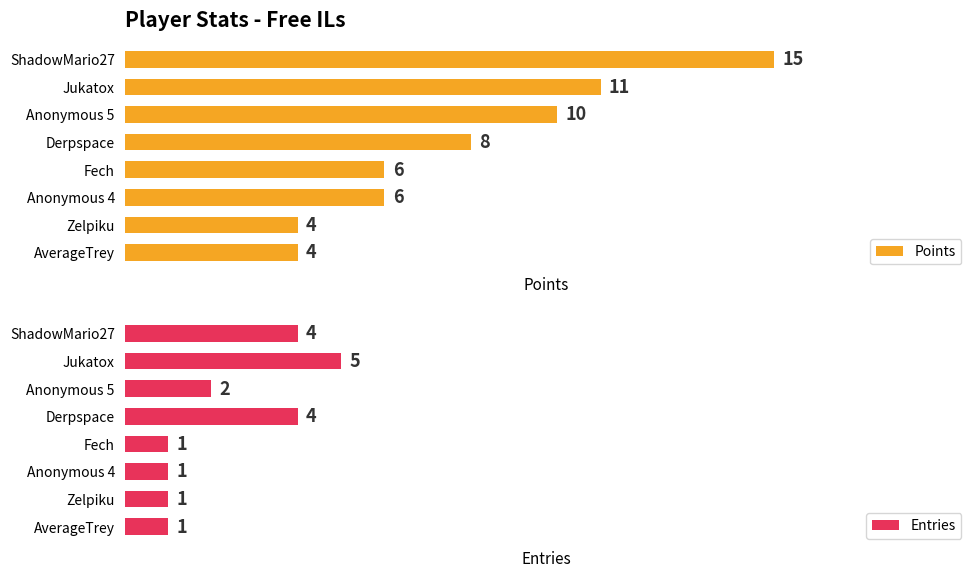

Which series has the largest total across all categories?

Points